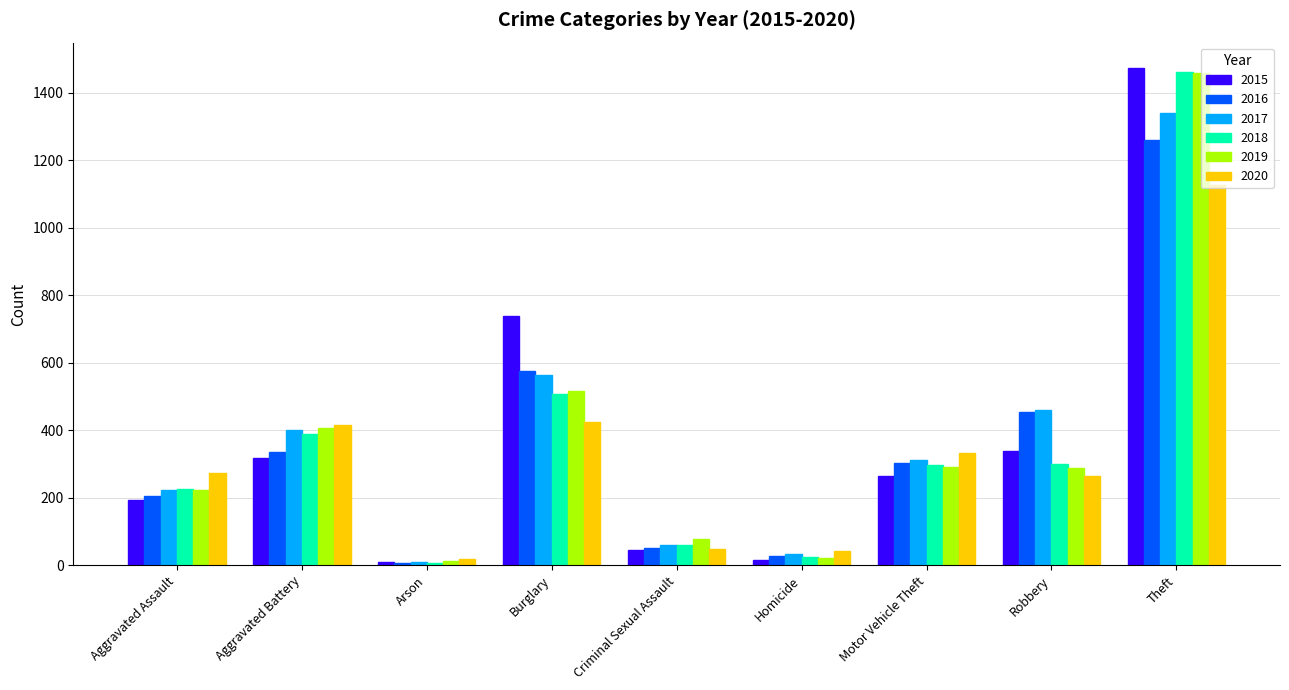

What is the spread (max minus min) of values at Aggravated Battery?

100